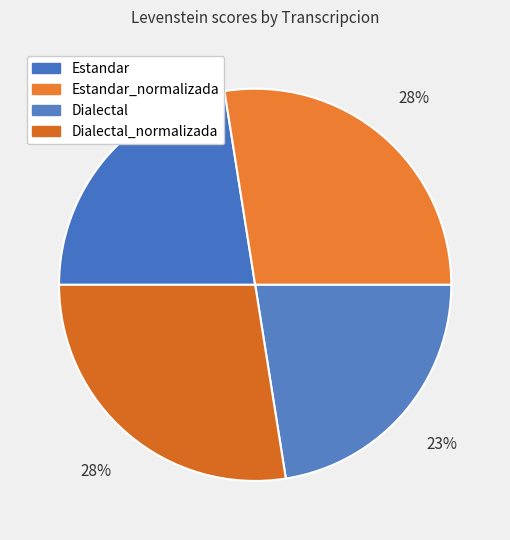

To the nearest percent, what portion does Dialectal represent?

23%